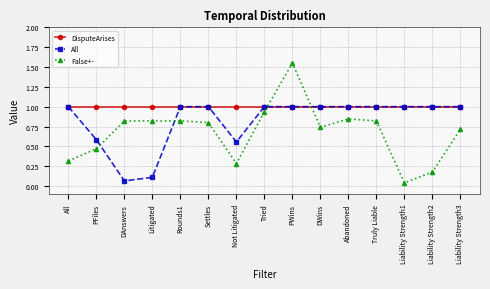

True or false: False+- has more than 1 interior local peaks.

True